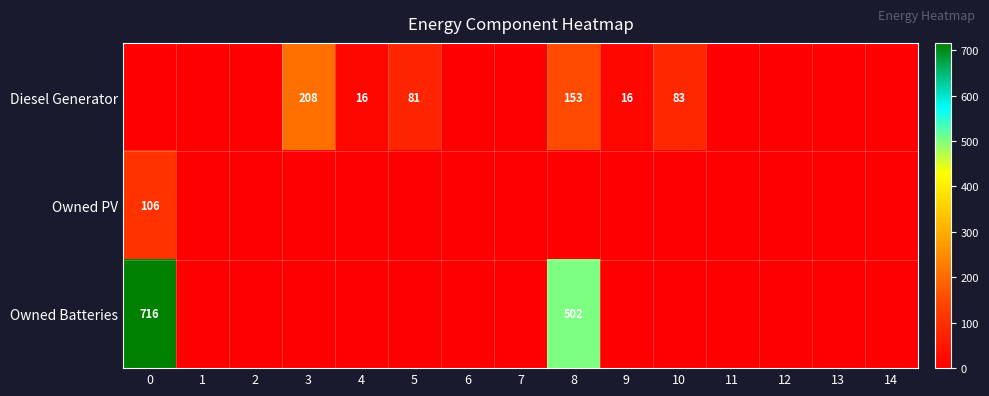

The value of Owned Batteries at 8 is 224. True or false?

False